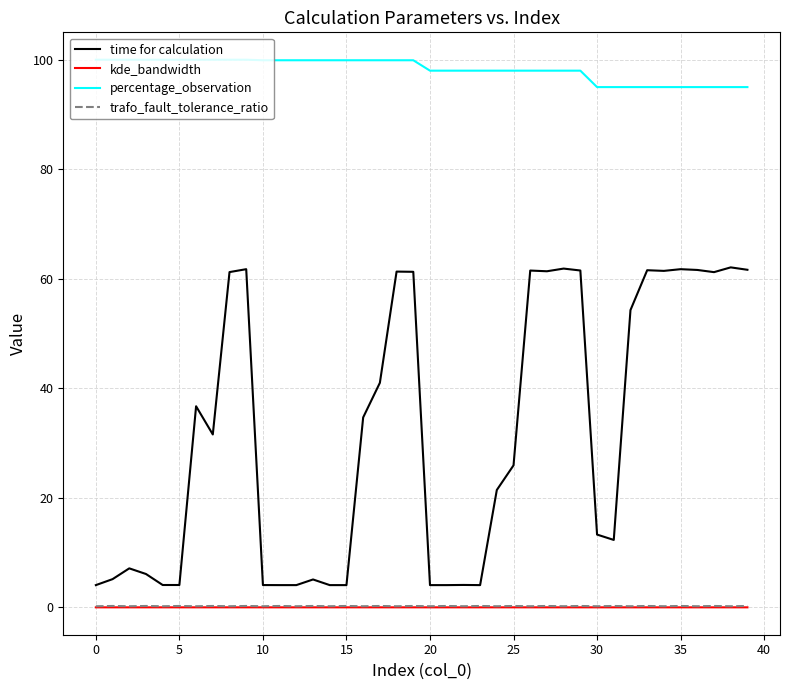

True or false: trafo_fault_tolerance_ratio has more than 2 points higher than both neighbors.

True